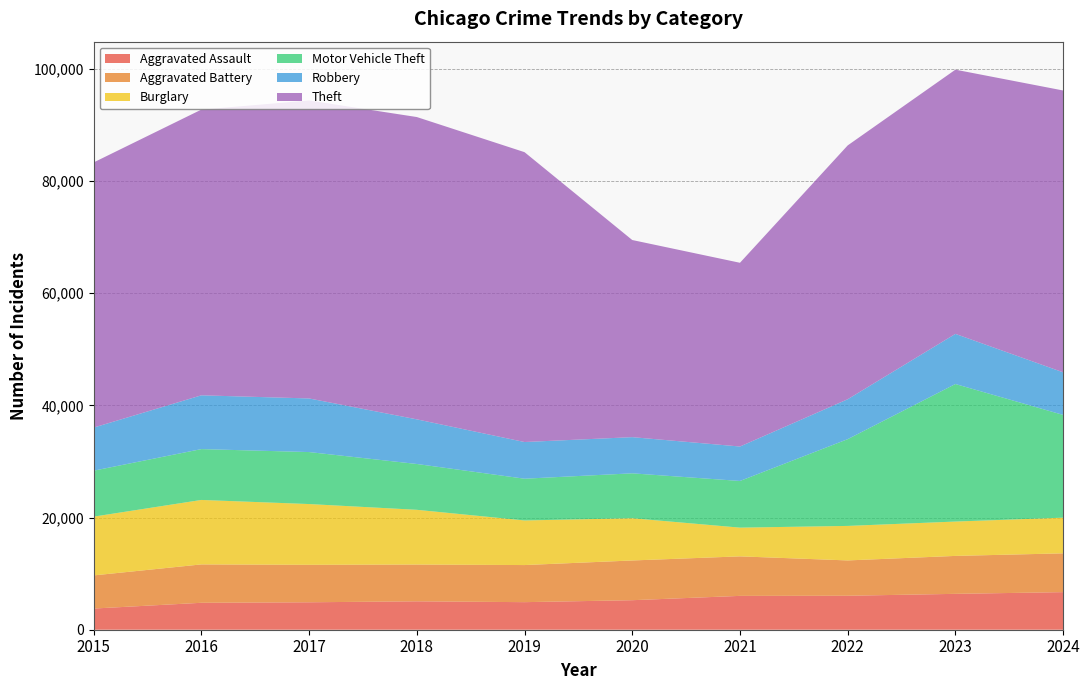

Reading right to left, transcribe all the data shown in this chart.

Aggravated Assault: 2024=6701	2023=6395	2022=6057	2021=6034	2020=5262	2019=4914	2018=5063	2017=4892	2016=4801	2015=3775
Aggravated Battery: 2024=6916	2023=6764	2022=6297	2021=7044	2020=7084	2019=6614	2018=6555	2017=6678	2016=6843	2015=5908
Burglary: 2024=6359	2023=6125	2022=6153	2021=5122	2020=7530	2019=7952	2018=9761	2017=10834	2016=11492	2015=10478
Motor Vehicle Theft: 2024=18318	2023=24518	2022=15464	2021=8319	2020=8004	2019=7441	2018=8167	2017=9267	2016=9064	2015=8190
Robbery: 2024=7593	2023=8938	2022=7116	2021=6140	2020=6450	2019=6540	2018=7958	2017=9557	2016=9588	2015=7684
Theft: 2024=50243	2023=47100	2022=45249	2021=32756	2020=35142	2019=51673	2018=53892	2017=53126	2016=50935	2015=47269